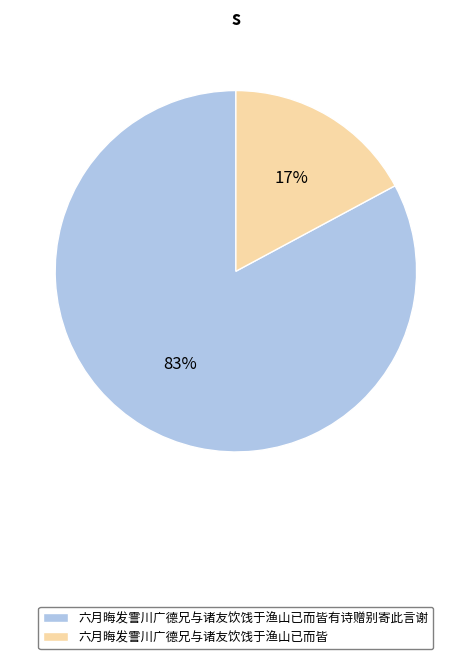

True or false: 六月晦发霅川广德兄与诸友饮饯于渔山已而皆有诗赠别寄此言谢 accounts for 95% of the total.

False